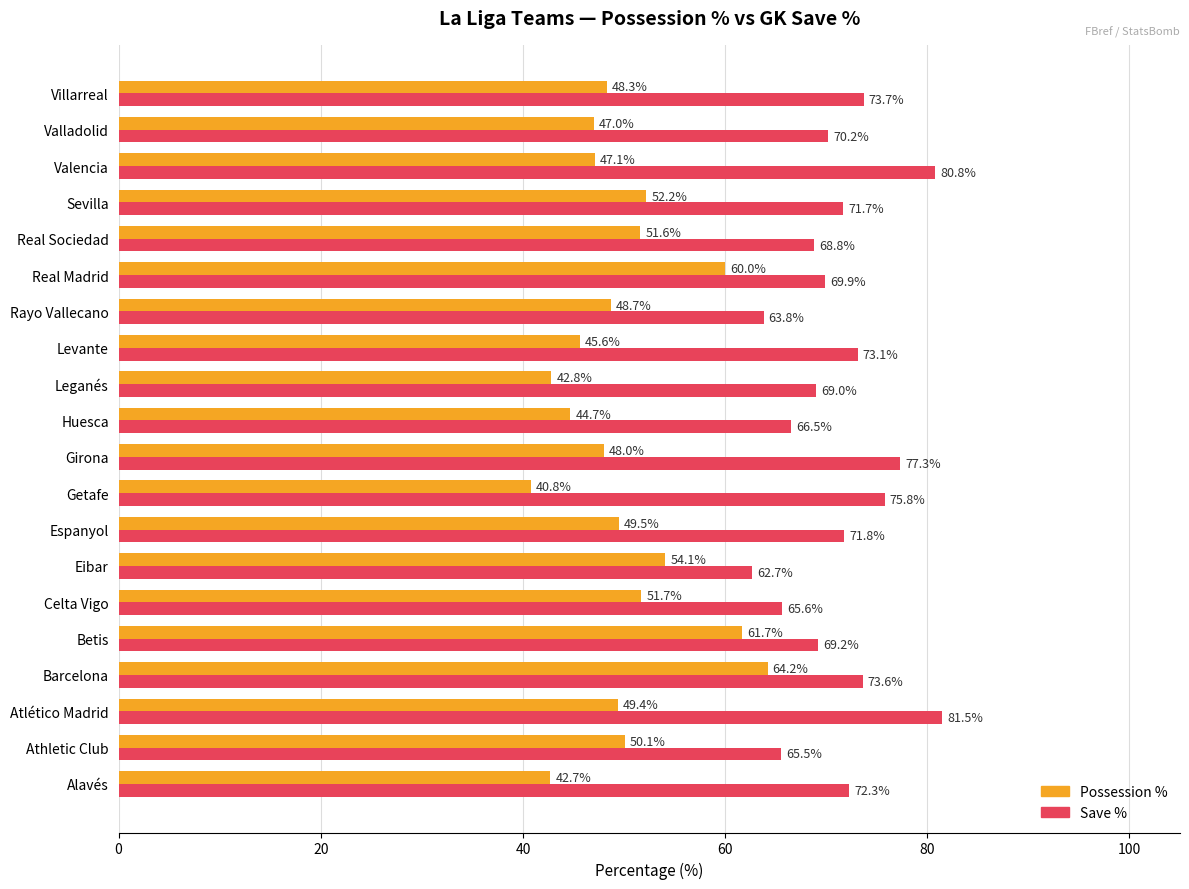

At which category does the chart reach its peak across all series?

Atlético Madrid